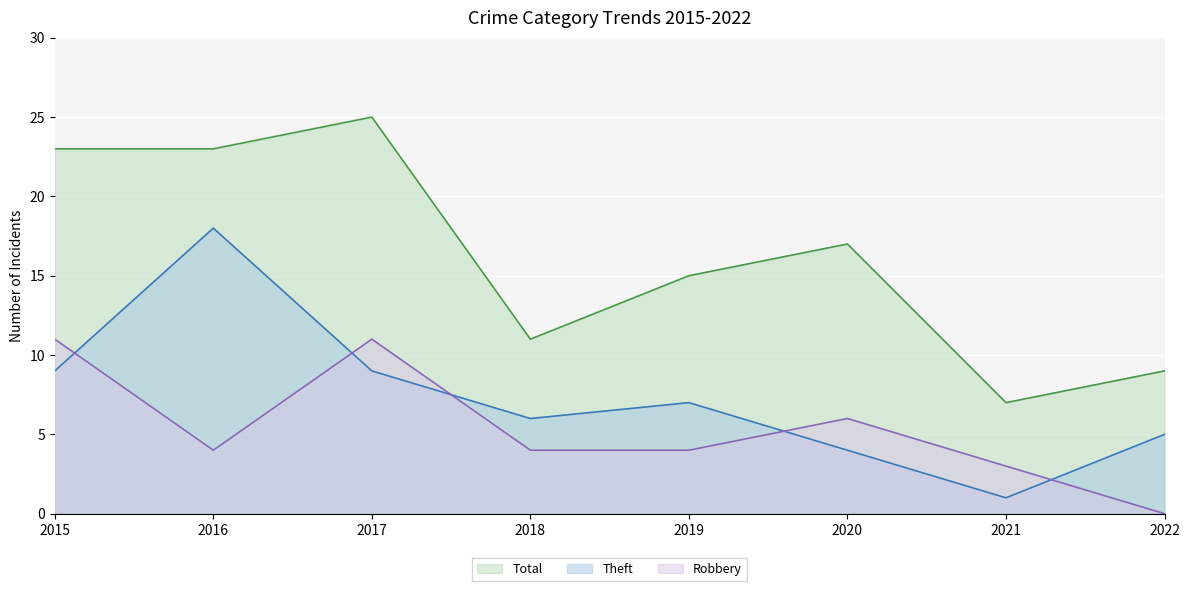

Count the number of data series in this chart.

3